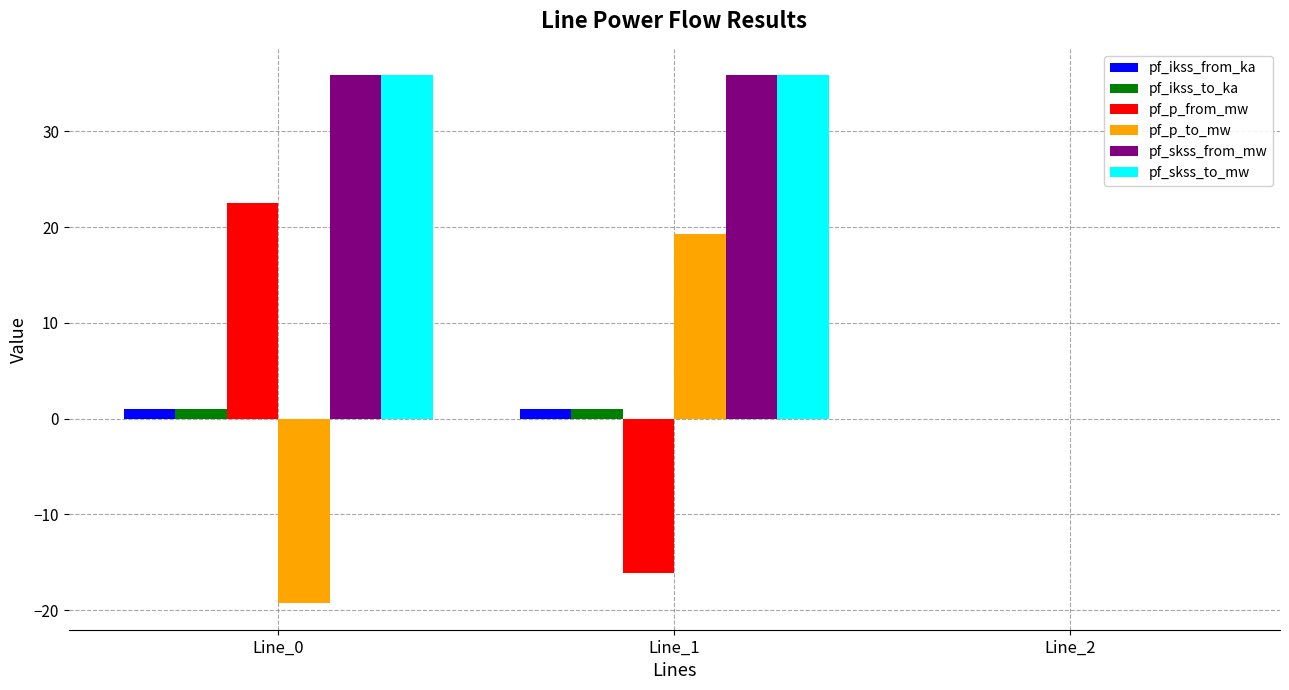

What is the total value across all series at Line_1?

77.0